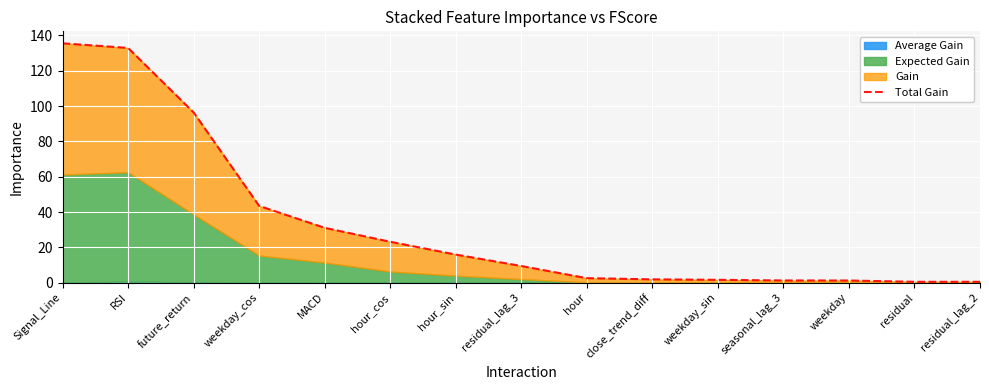

At which category does the chart reach its minimum across all series?

residual